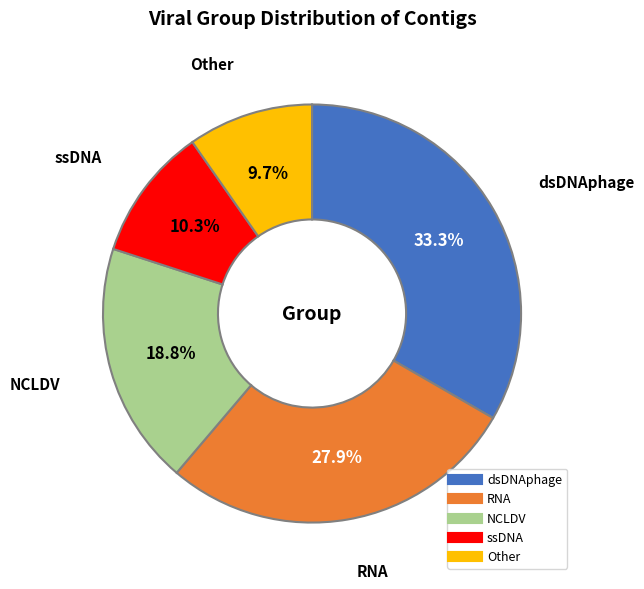

Which slice is the smallest?

Other